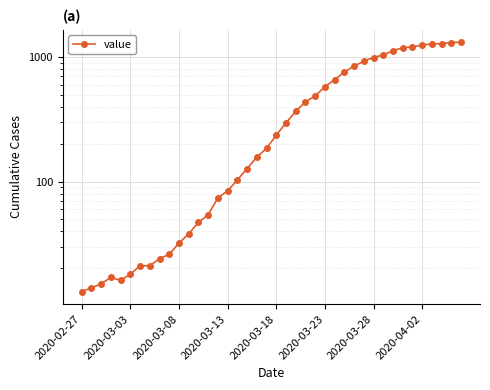

What is the difference between the second highest and minimum values?

1299